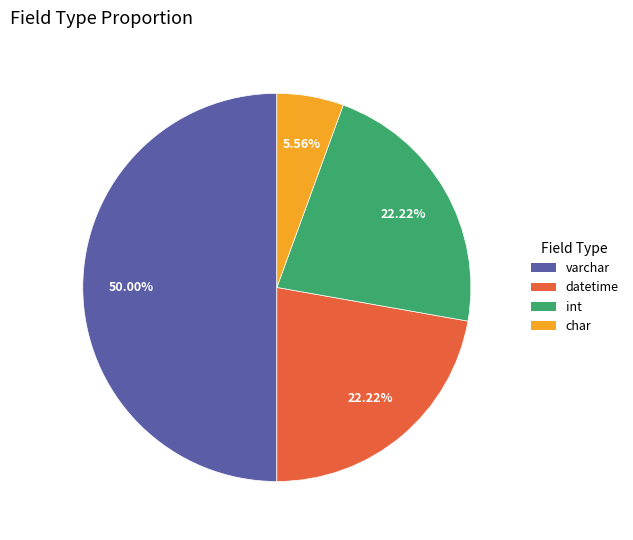

Combined, what portion of the pie is int and varchar?

72.2%